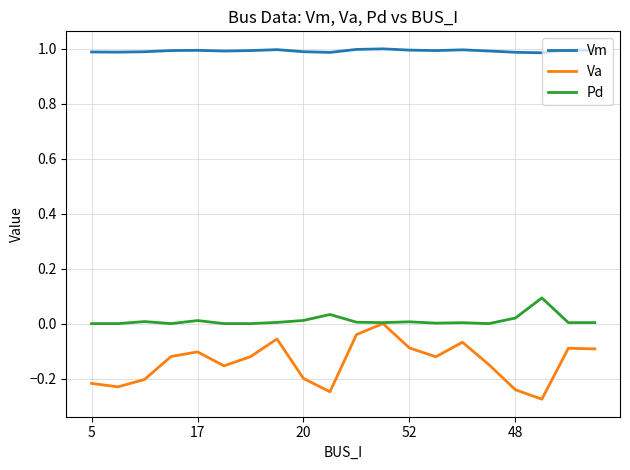

Which series has the largest total across all categories?

Vm